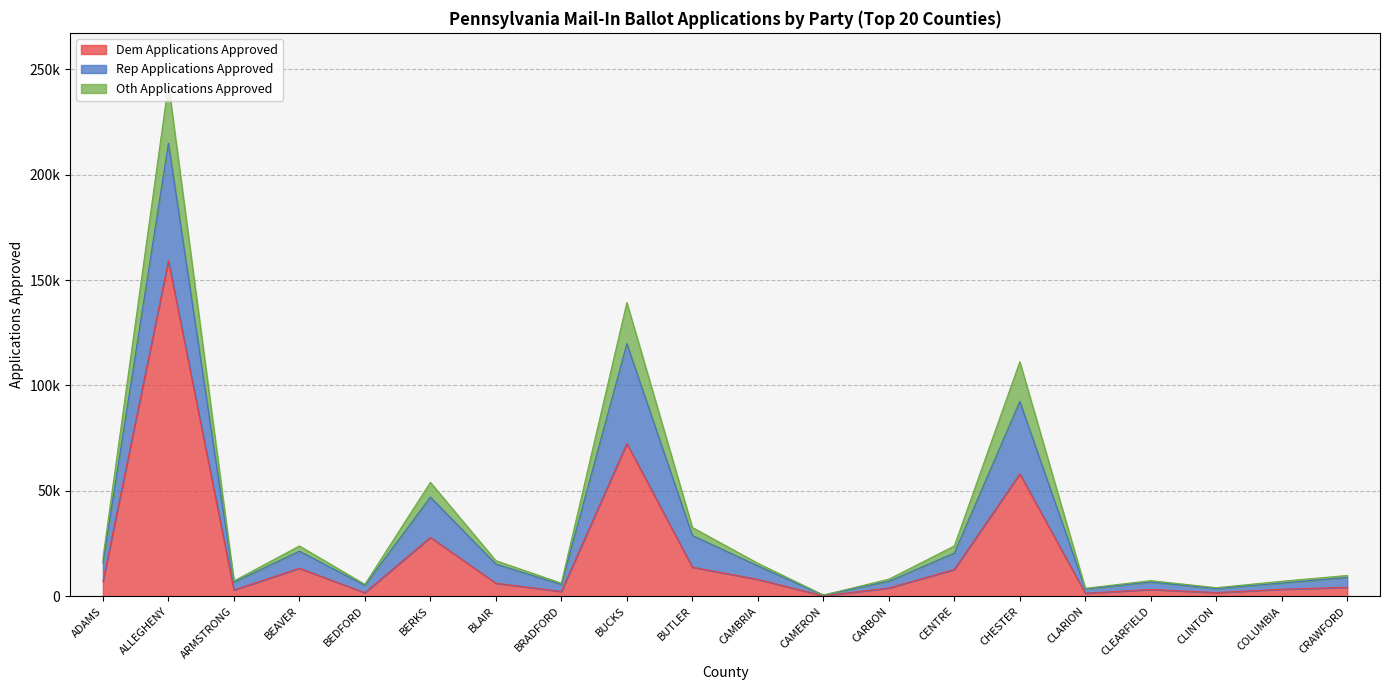

True or false: Dem Applications Approved has a value of 6155 at BLAIR.

True